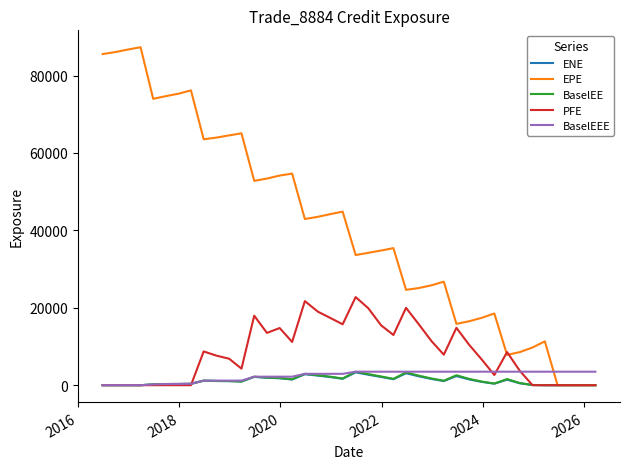

What is the average value of the PFE series?

8289.4